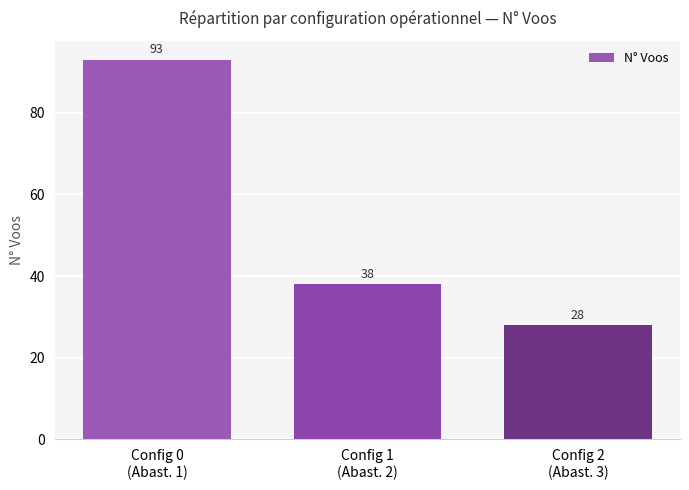

At which label is the value closest to 60?

Config 1
(Abast. 2)